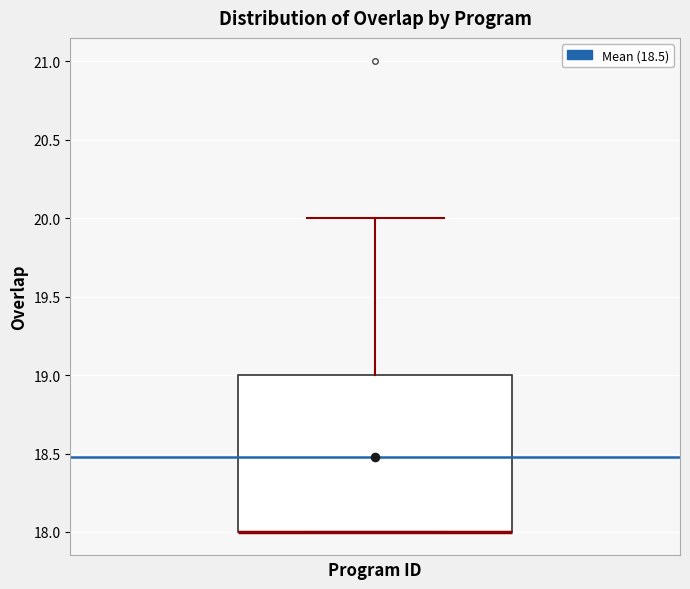

Where does the upper whisker of the box end on the y-axis? The values are not printed on the chart, so give them approximately, as read against the axis.

20